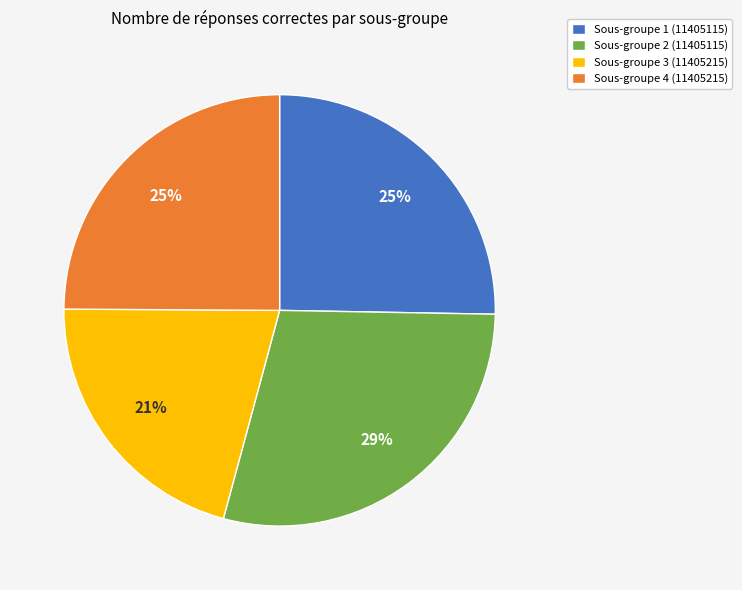

True or false: Sous-groupe 1 (11405115) accounts for 25% of the total.

True